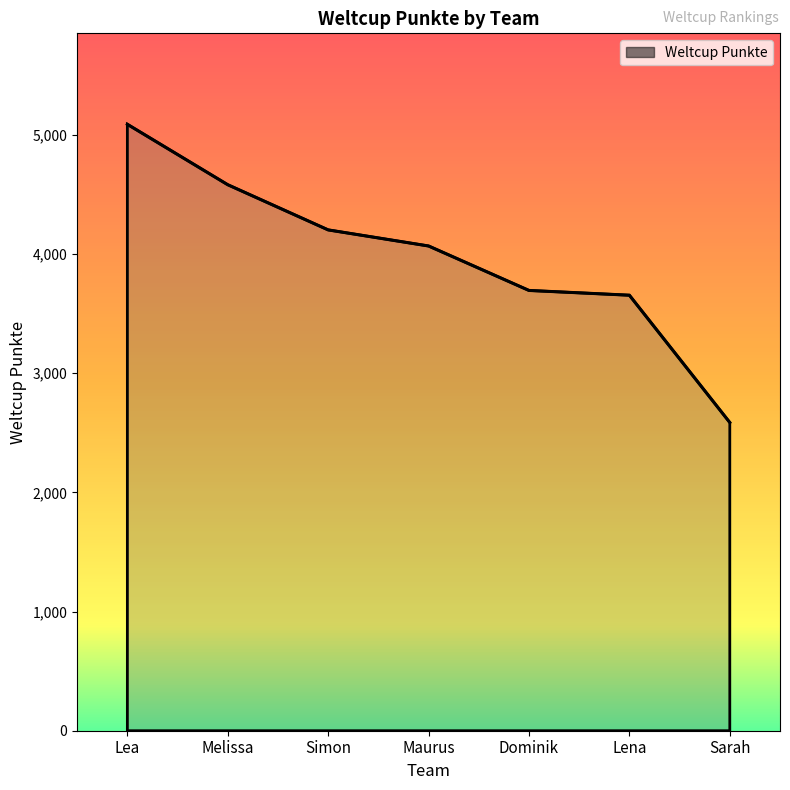

The chart shows a value of 4202 at Simon. True or false?

True